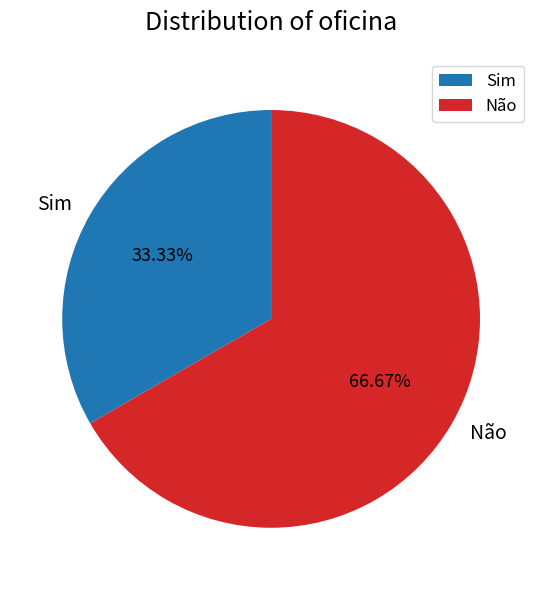

Which slice is the largest?

Não